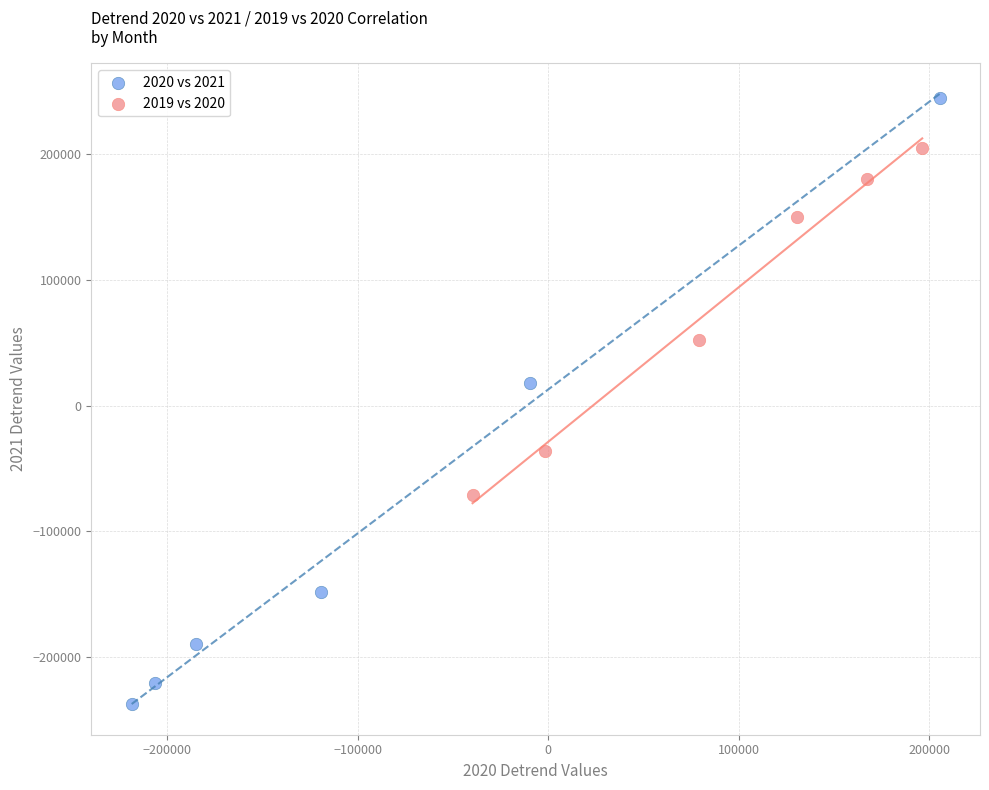

Which series has the widest spread of Y values?

2020 vs 2021